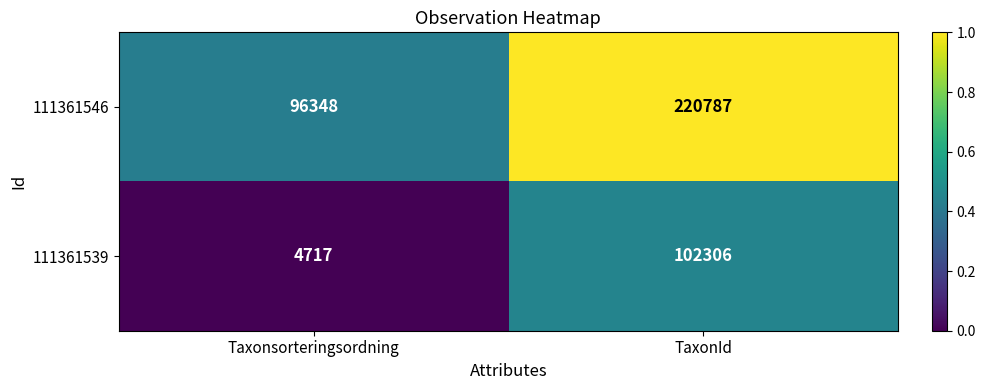

Which series changed the most between Taxonsorteringsordning and TaxonId?

111361546